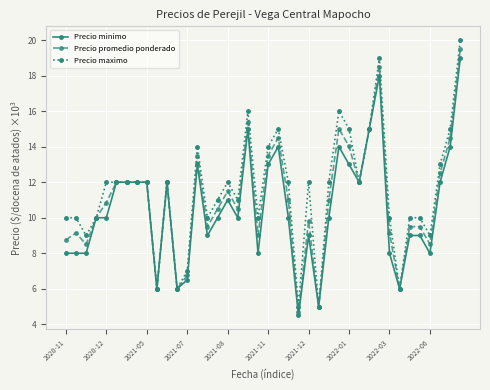

What are all the series names shown in the legend?

Precio minimo, Precio promedio ponderado, Precio maximo